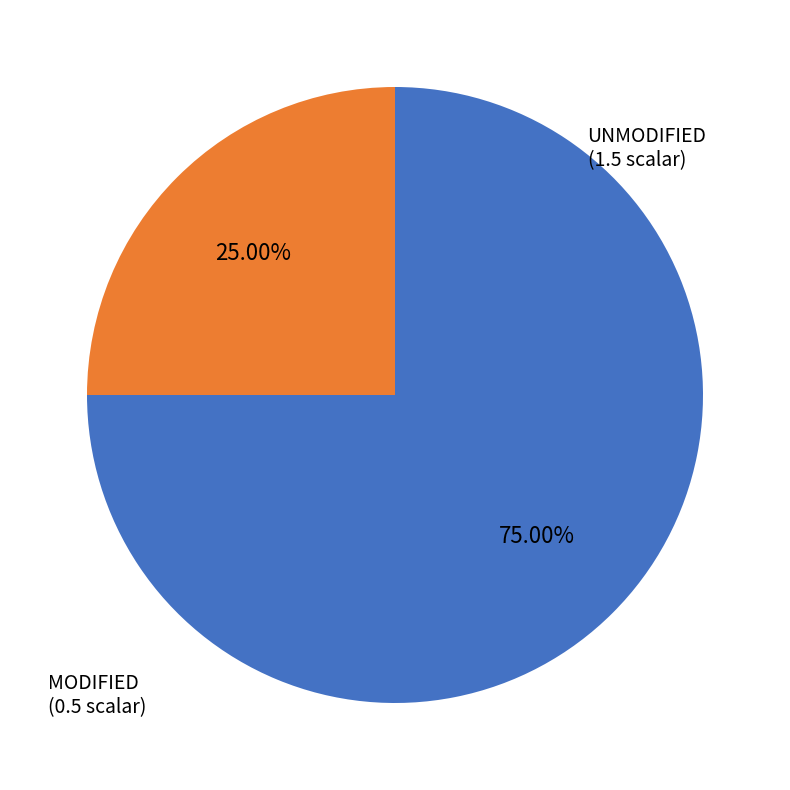

Is there a majority slice in this chart?

Yes